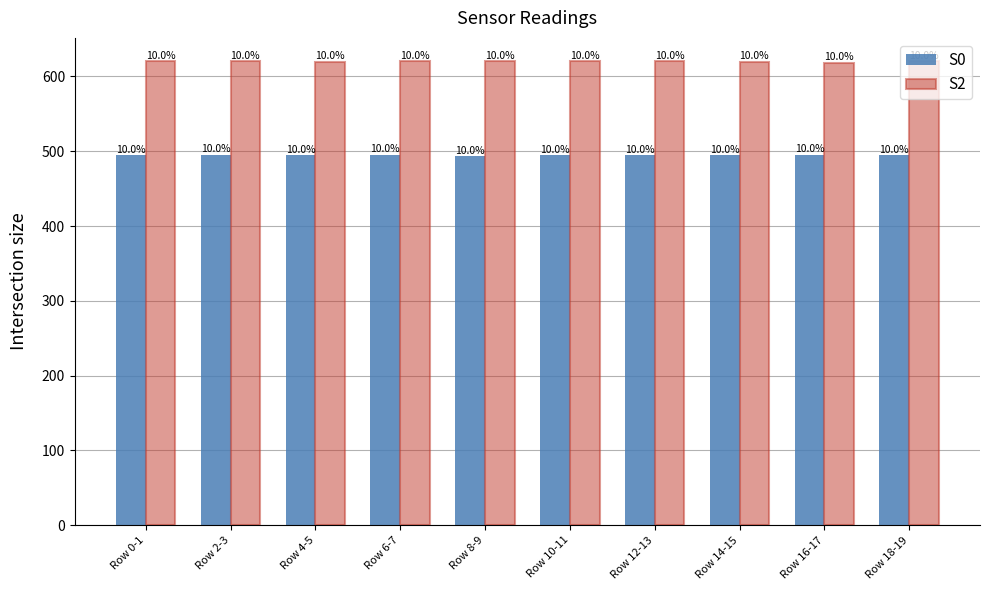

The S2 series shows 619.5 at Row 14-15. True or false?

True